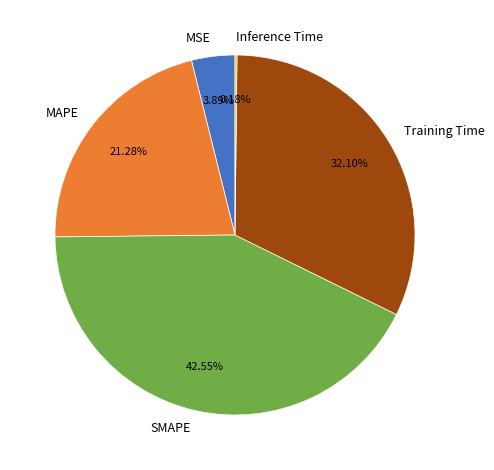

Which has a higher value, MSE or SMAPE?

SMAPE